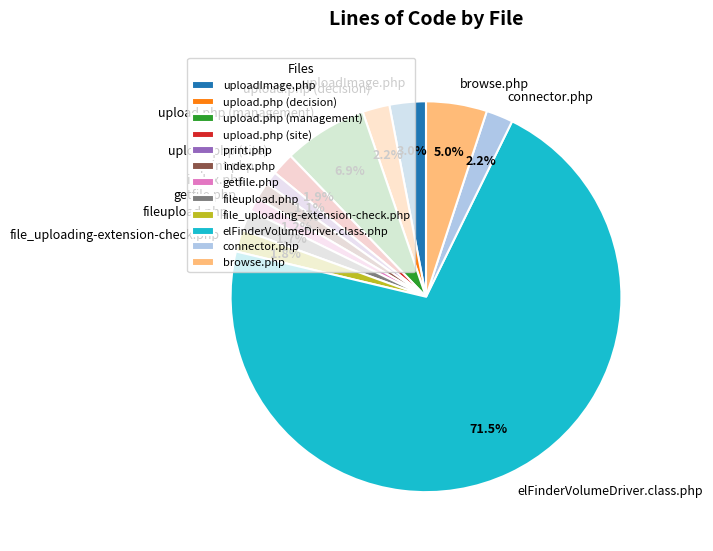

Combined, what portion of the pie is index.php and getfile.php?

2.6%